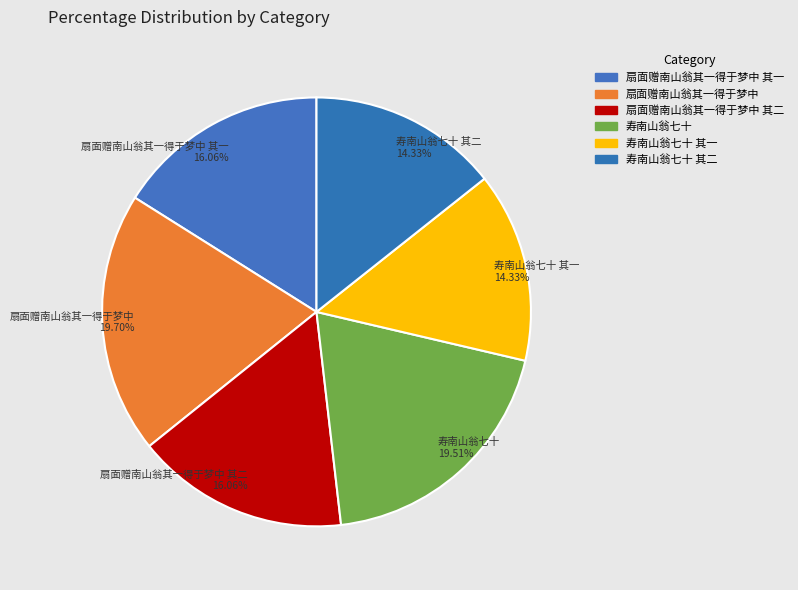

Between 扇面赠南山翁其一得于梦中 and 寿南山翁七十 其一, which is larger?

扇面赠南山翁其一得于梦中